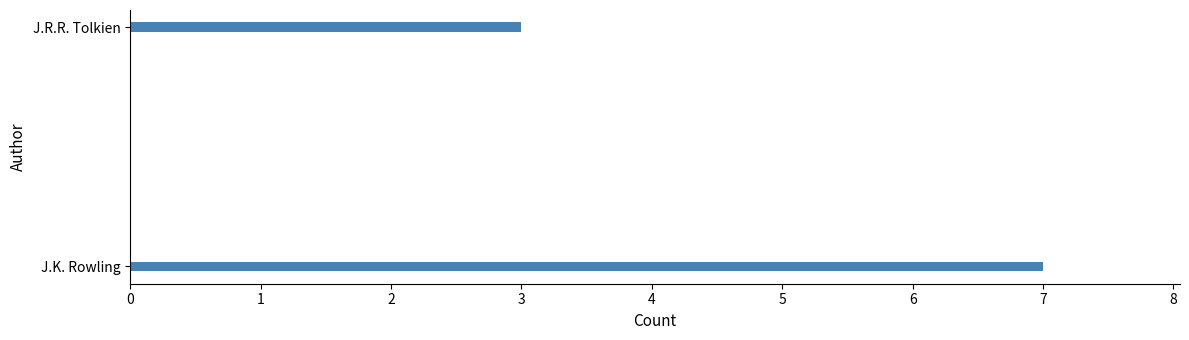

What is the smallest value displayed?

3